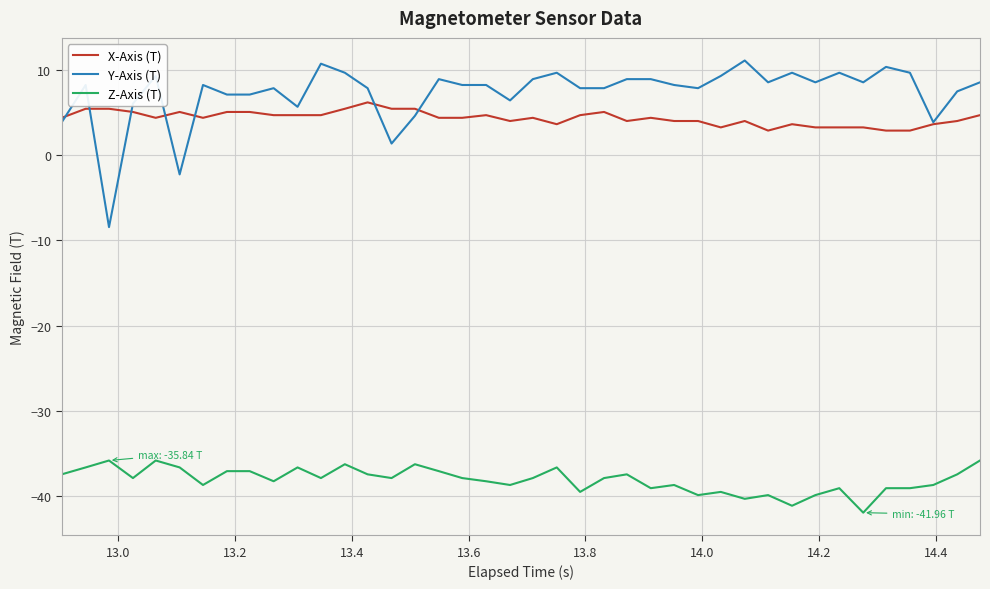

At how many categories does at least one series exceed -18?

40